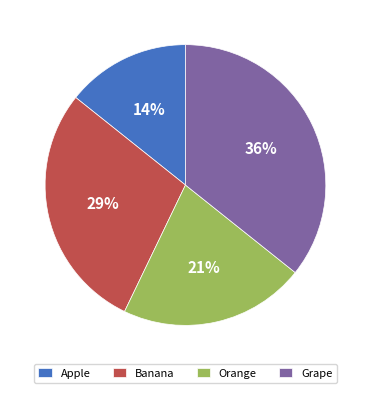

True or false: Grape accounts for 28% of the total.

False